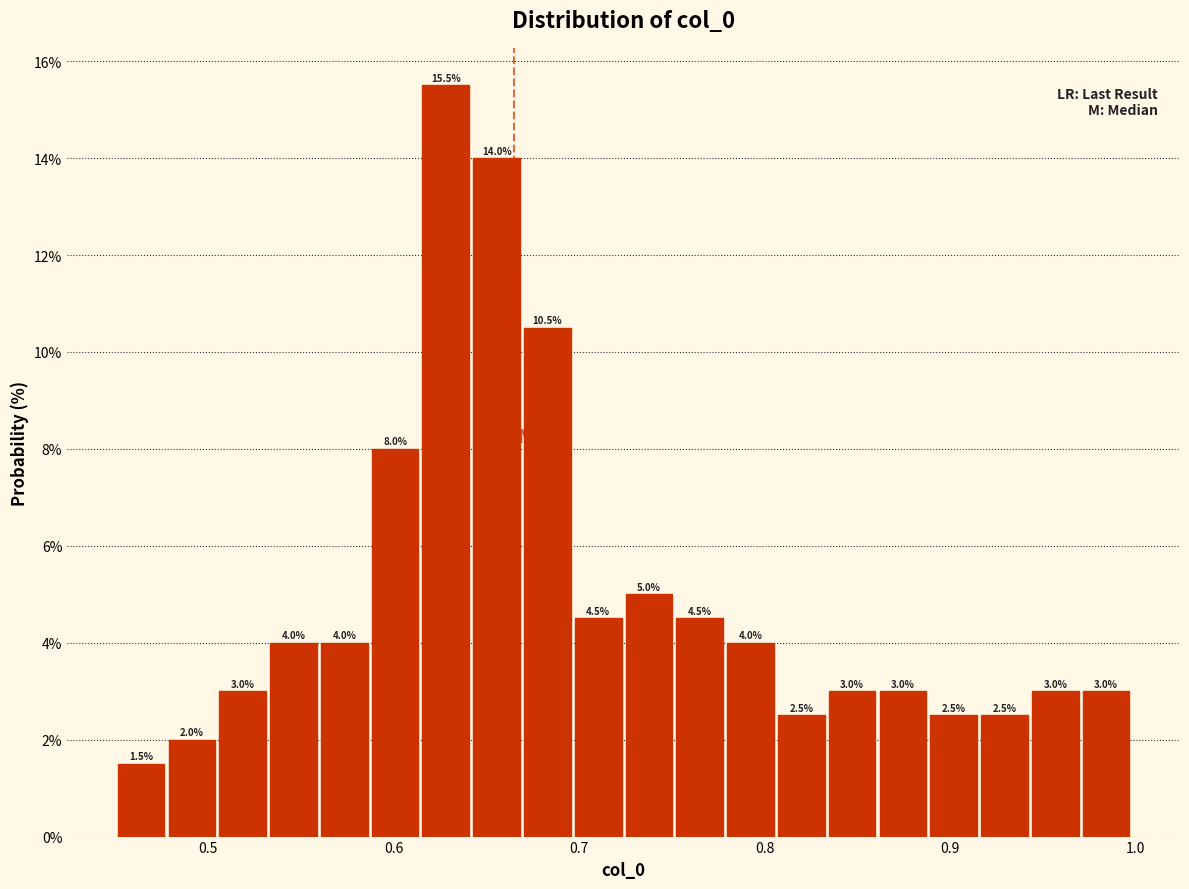

Read against the x-axis, roughly where is the centre of the tallest bar?

0.63